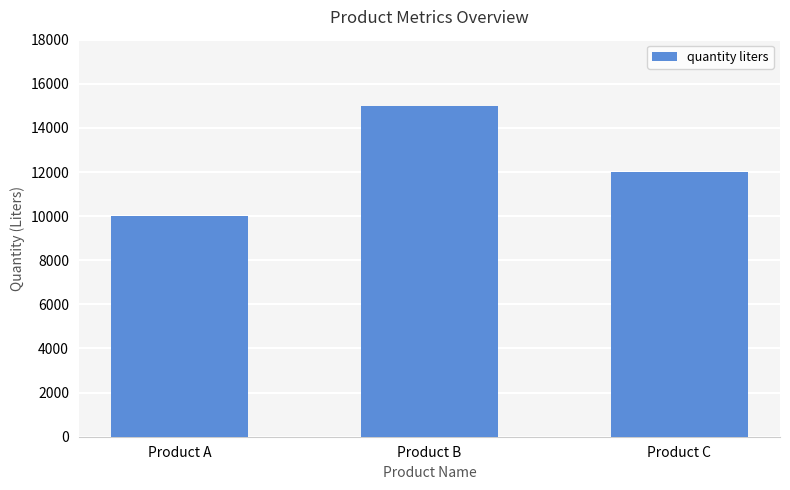

How many values are between 10000 and 15000?

3